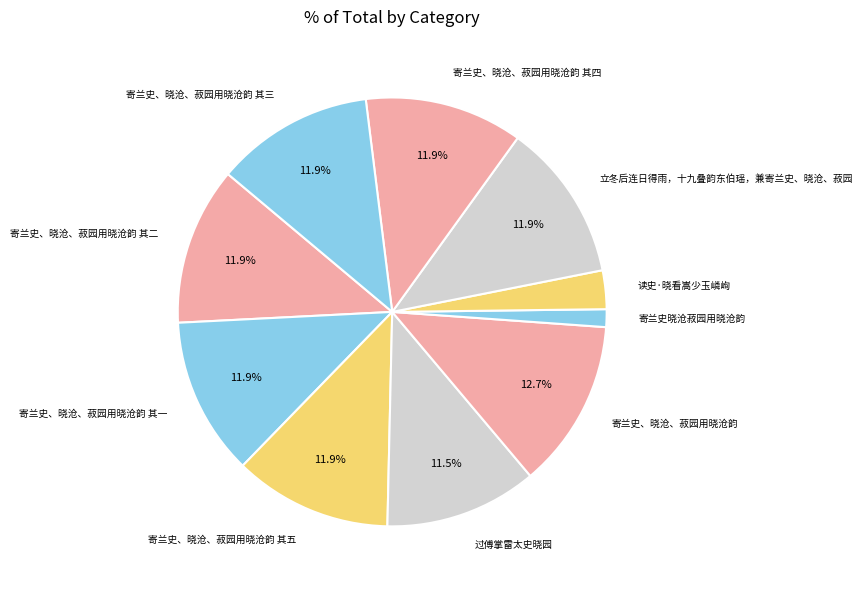

Is there a majority slice in this chart?

No